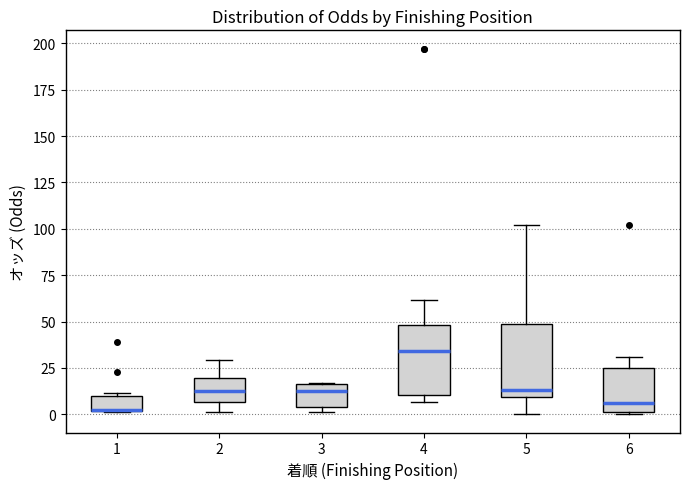

Reading left to right, read every box against the y-axis: the position of its median line, the range the box covers, and the ends of its whiskers. The values are not printed on the chart, so give them approximately, as read against the axis.

1: median 0 (drawn on the box's lower edge), box 0 to 10, whiskers 0 to 10 (just above the box's upper edge)
2: median 10, box 5 to 20, whiskers 0 to 30
3: median 10, box 5 to 15, whiskers 0 to 15
4: median 35, box 10 to 50, whiskers 5 to 60
5: median 15, box 10 to 50, whiskers 0 to 100
6: median 5, box 0 to 25, whiskers 0 to 30